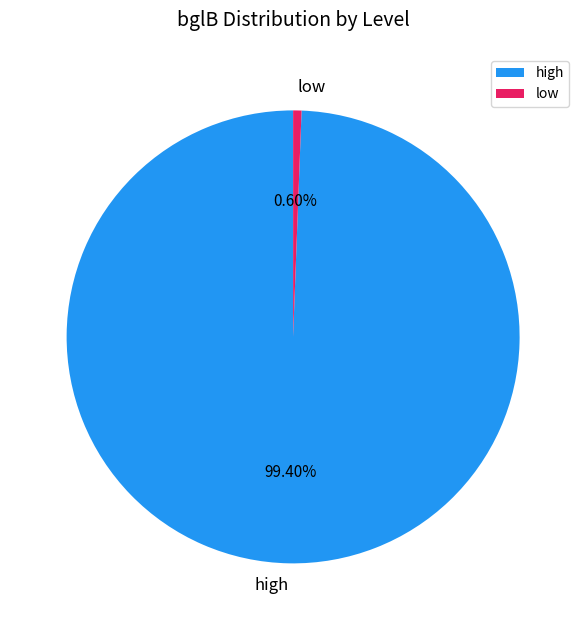

How many slices are in this pie chart?

2